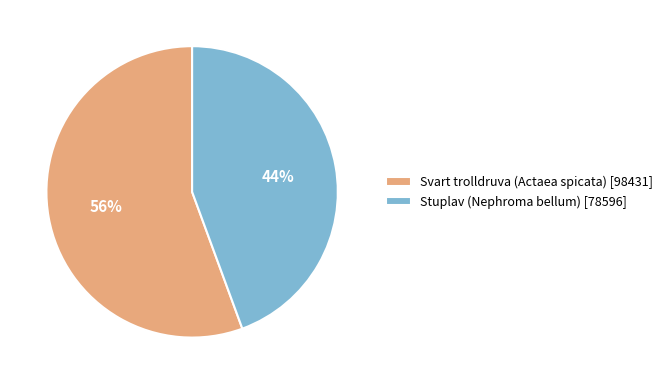

Between Stuplav (Nephroma bellum) and Svart trolldruva (Actaea spicata), which is larger?

Svart trolldruva (Actaea spicata)